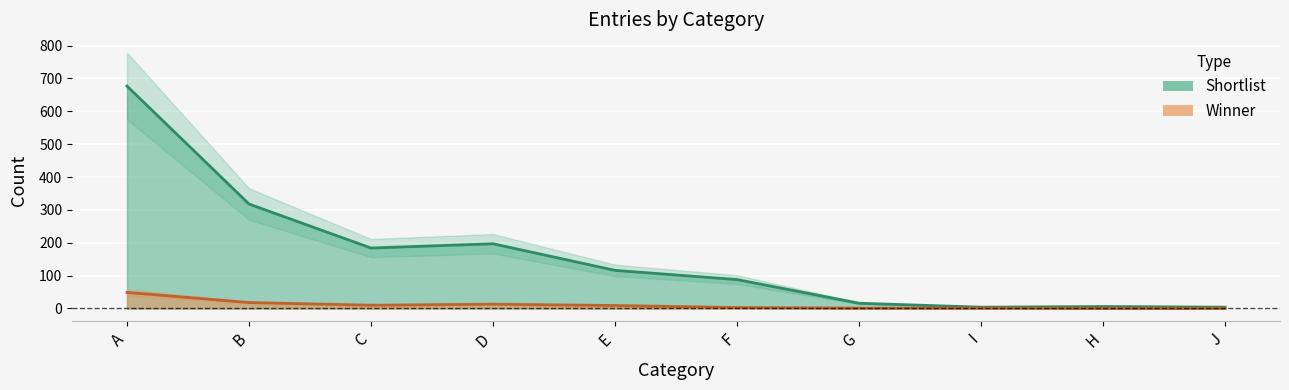

How many data points in Shortlist are less than 116?

5